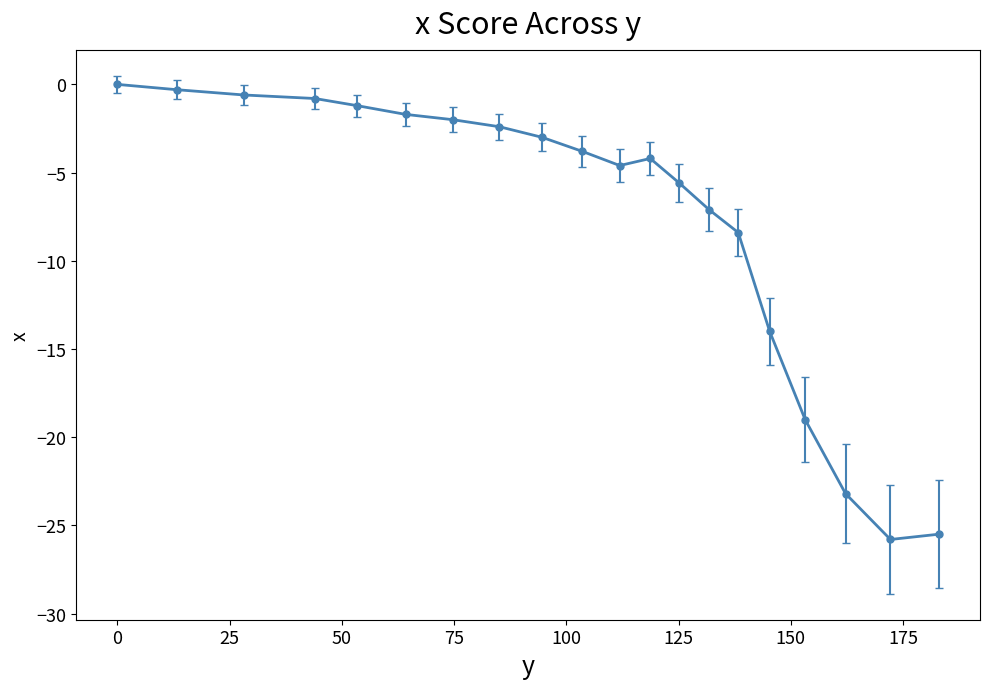

True or false: there are more than 0 points higher than both neighbors.

True